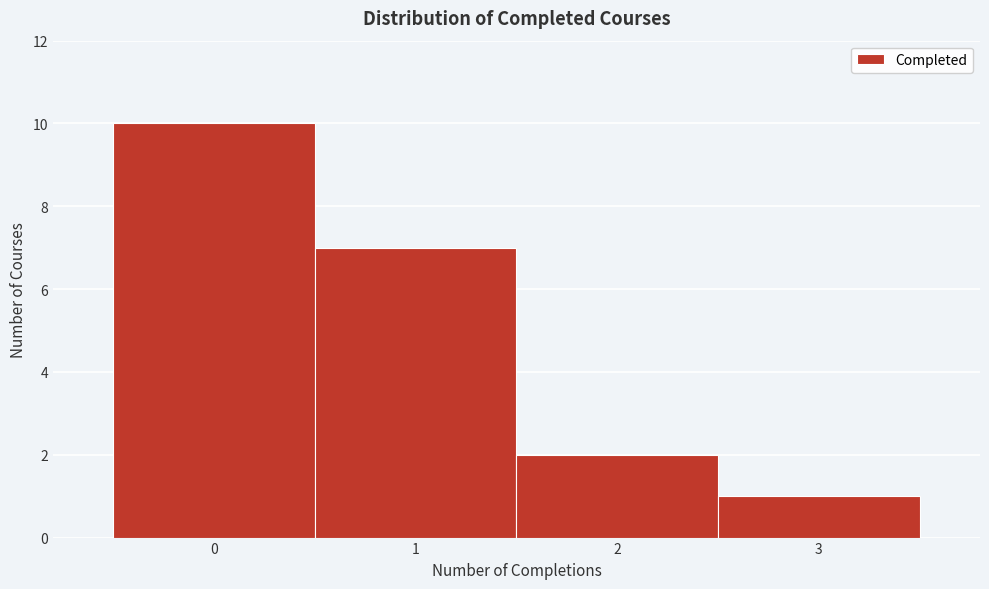

What is the height of the bar covering 2.5 to 3.5 on the x-axis? The values are not printed on the chart, so give them approximately, as read against the axis.

1